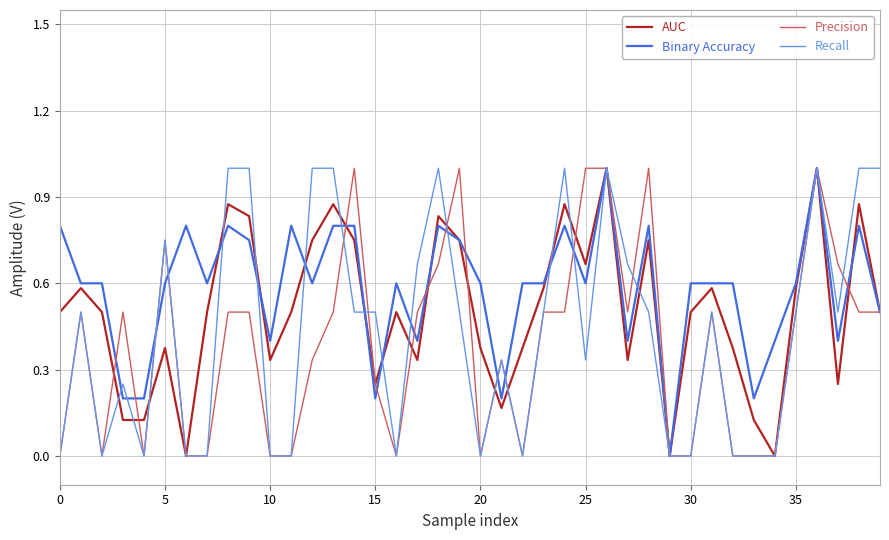

What are all the series names shown in the legend?

AUC, Binary Accuracy, Precision, Recall